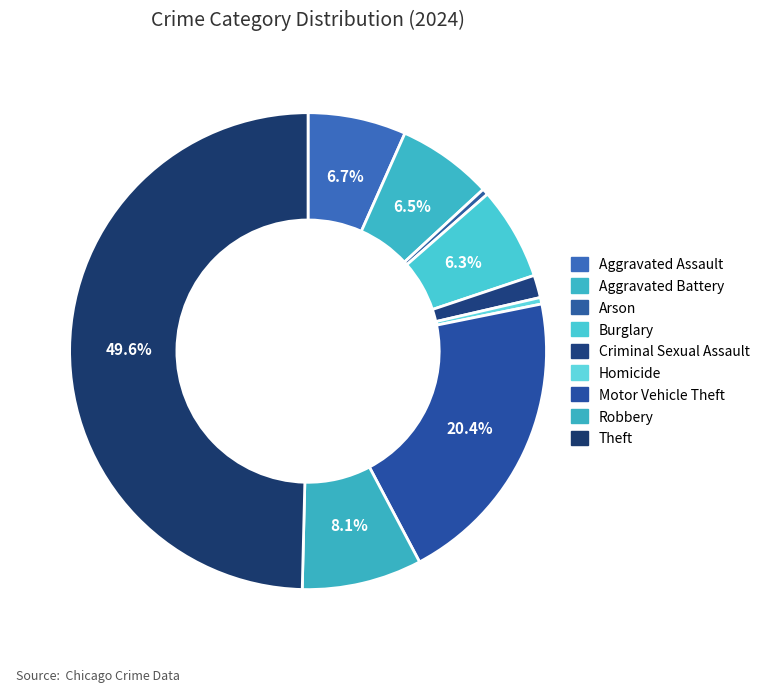

What is the largest slice in the pie chart?

Theft